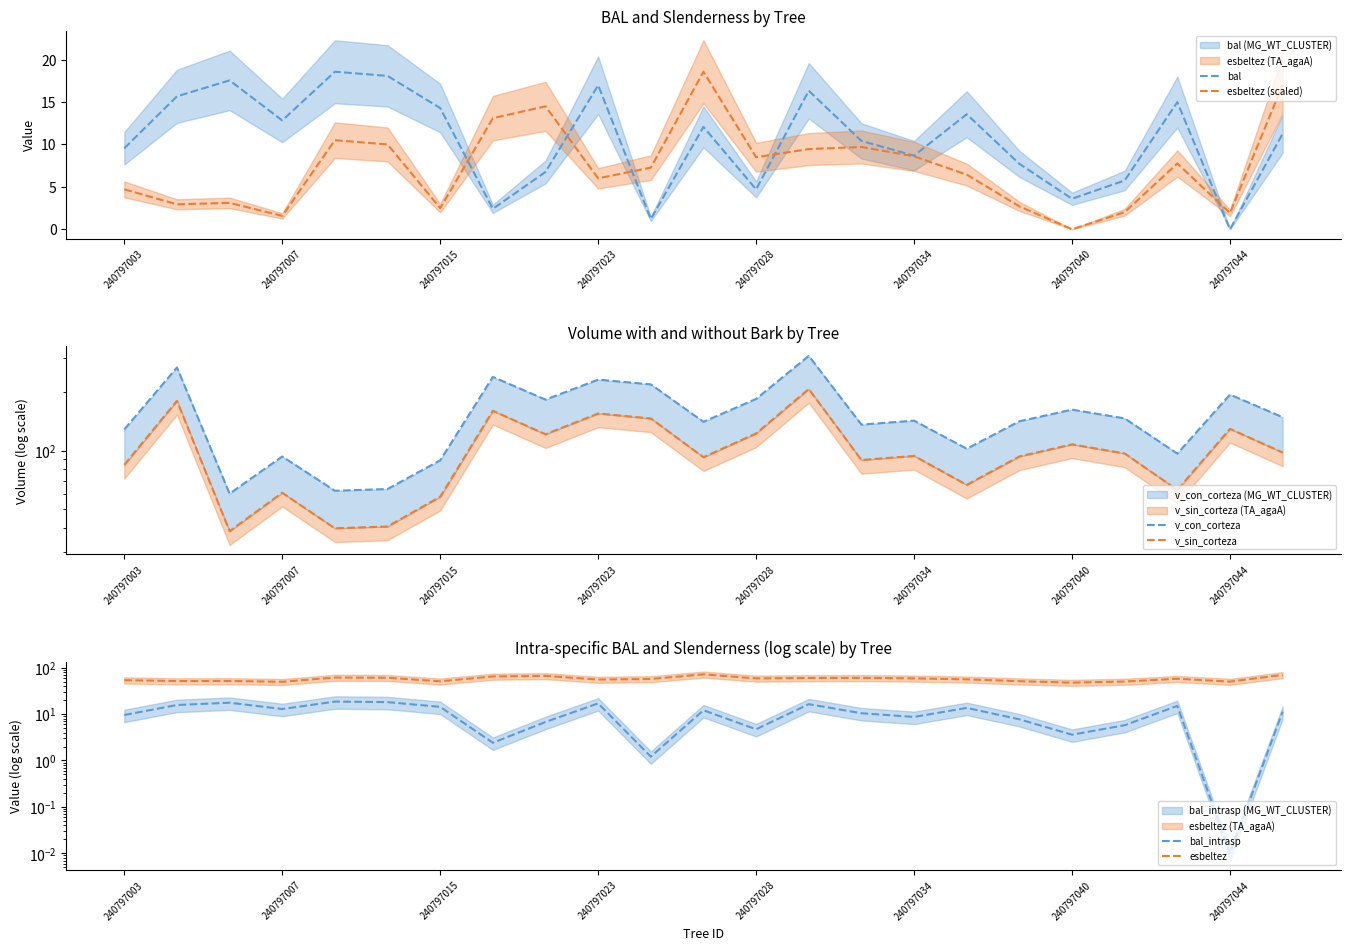

What is the highest value of the v_sin_corteza series?

207.1